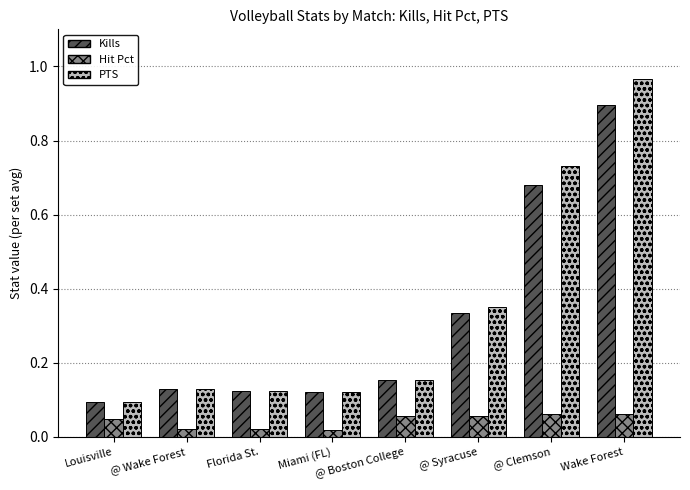

At which category does the chart reach its peak across all series?

Wake Forest